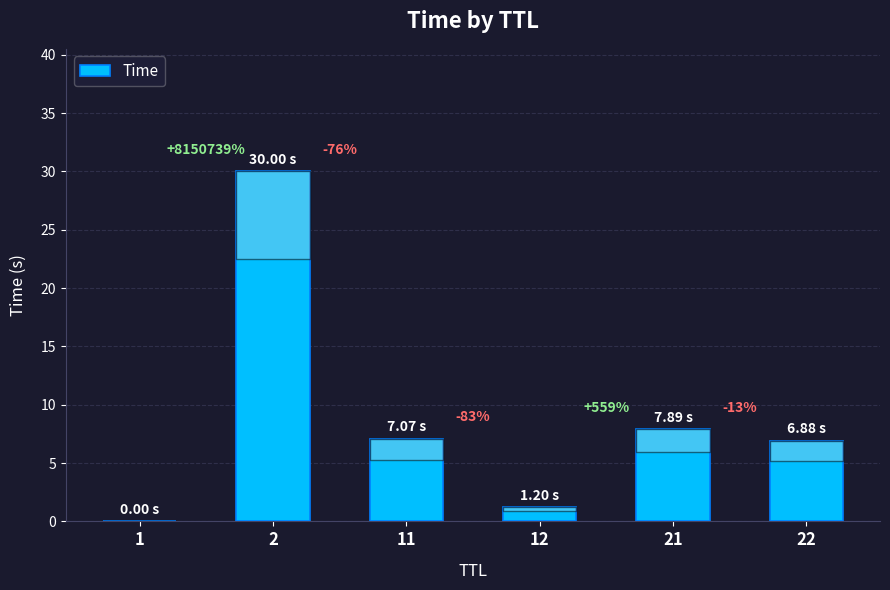

What is the sum of the values at 12 and 22?

8.1